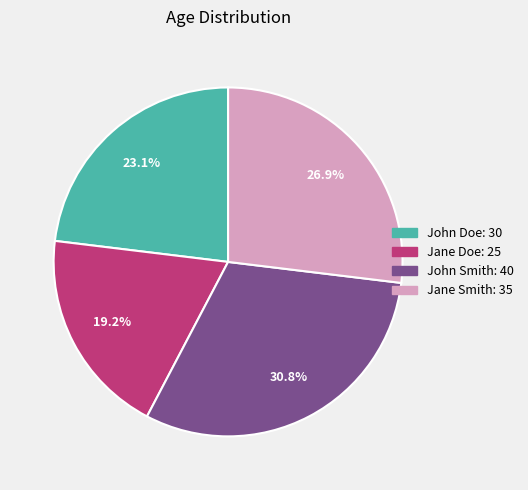

Which has a higher value, Jane Doe or Jane Smith?

Jane Smith